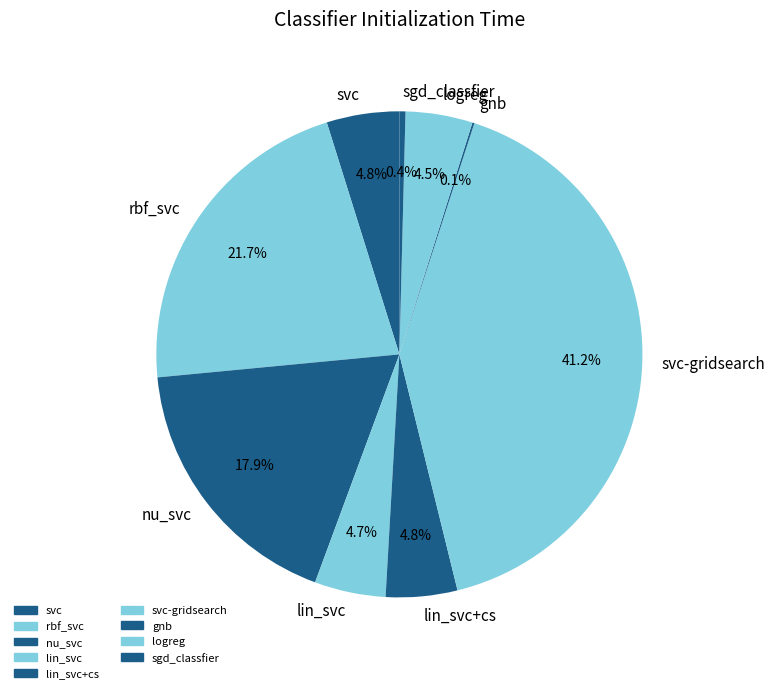

Between rbf_svc and nu_svc, which is larger?

rbf_svc